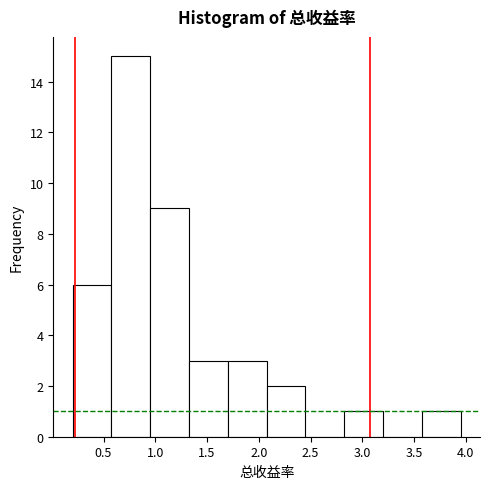

What is the height of the bar covering 0.95 to 1.35 on the x-axis? Neither the bar edges nor the heights are printed on the chart, so give them approximately, as read against the axes.

9